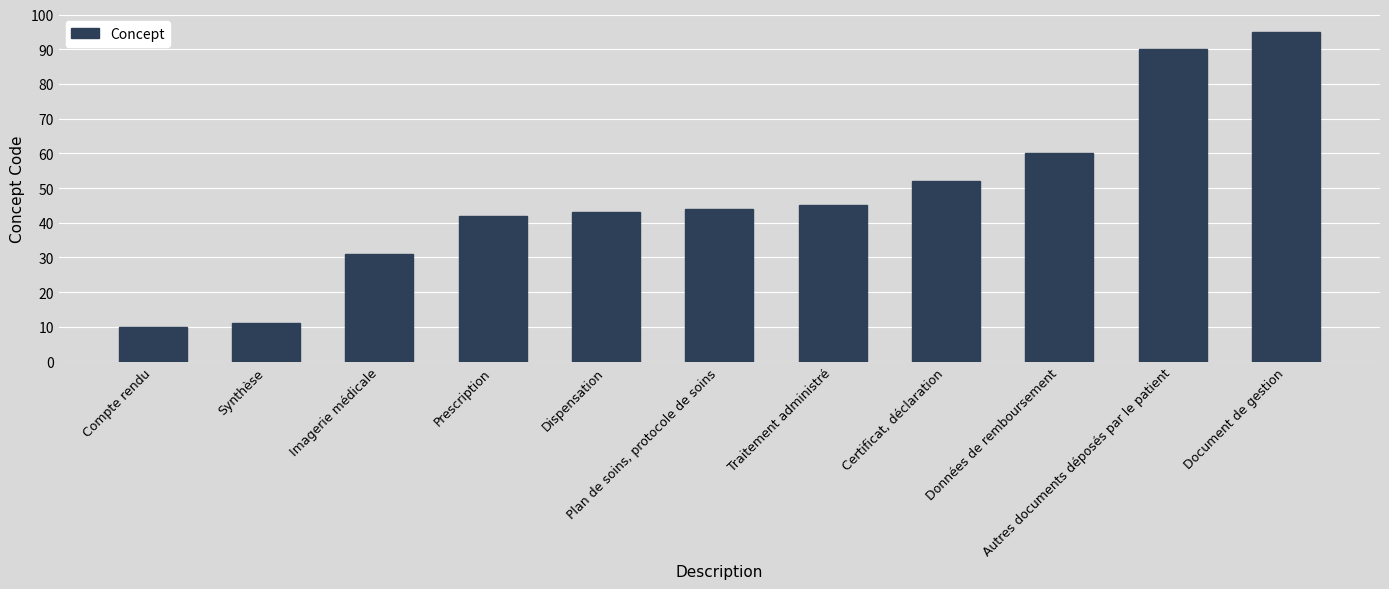

Approximately how many times larger is the value at Compte rendu compared to Certificat, déclaration?

0.2